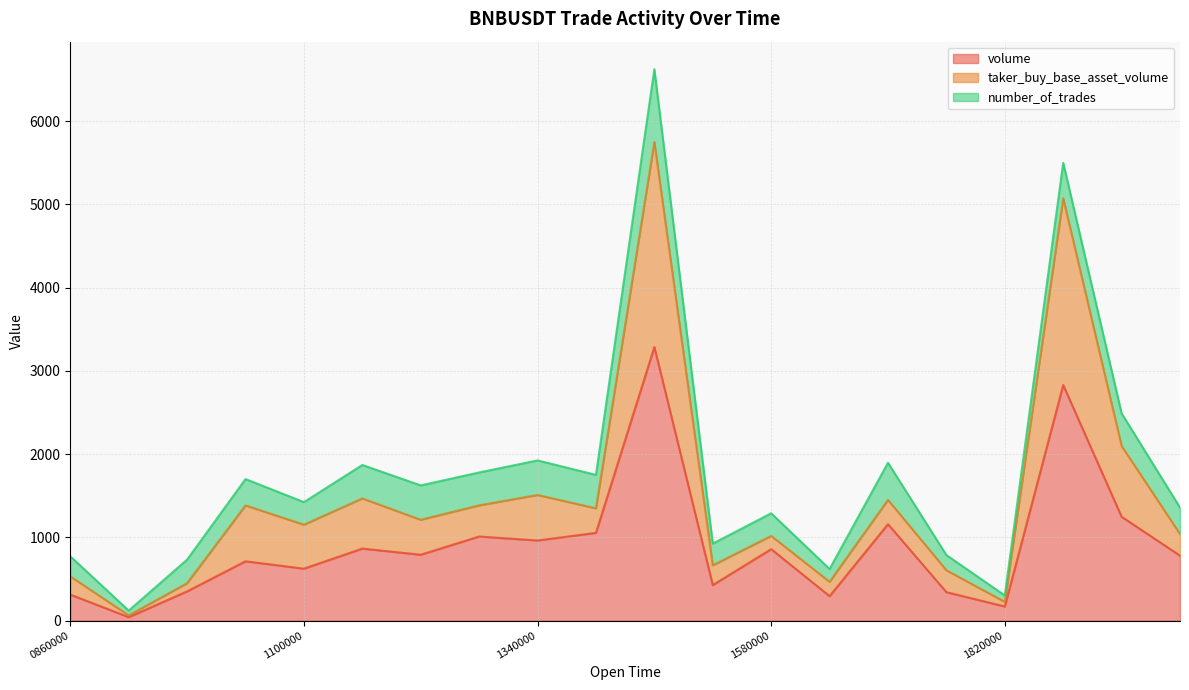

What is the difference between the highest and lowest values at 0860000?

218.9